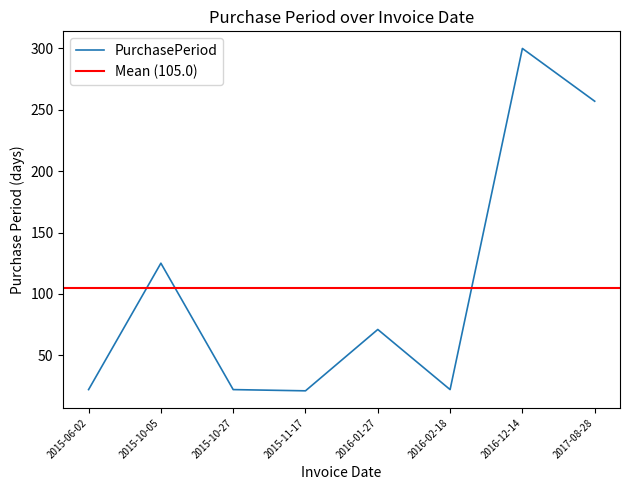

What is the difference between the values at 2017-08-28 and 2015-06-02?

235